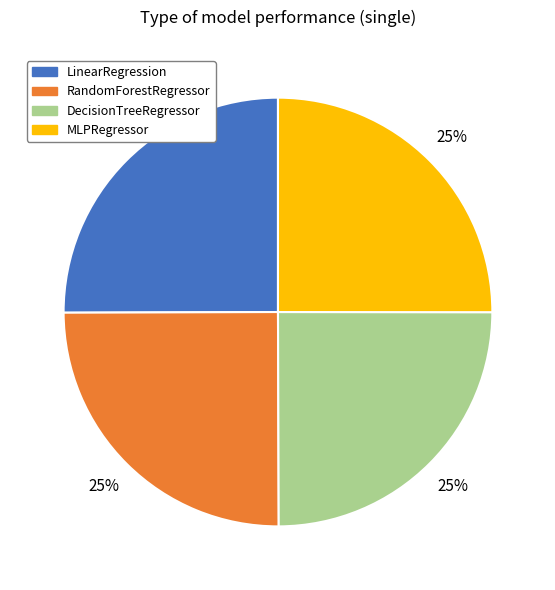

Is it true that MLPRegressor is 38% of the pie?

False